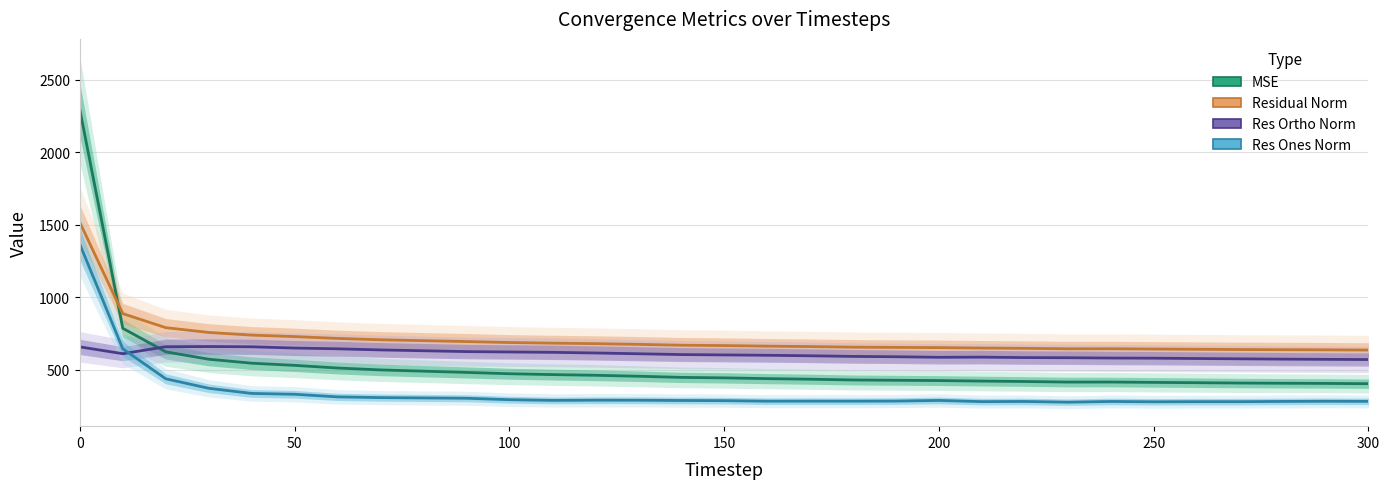

What is the value of the Residual Norm point at the 13th from the left?

678.4